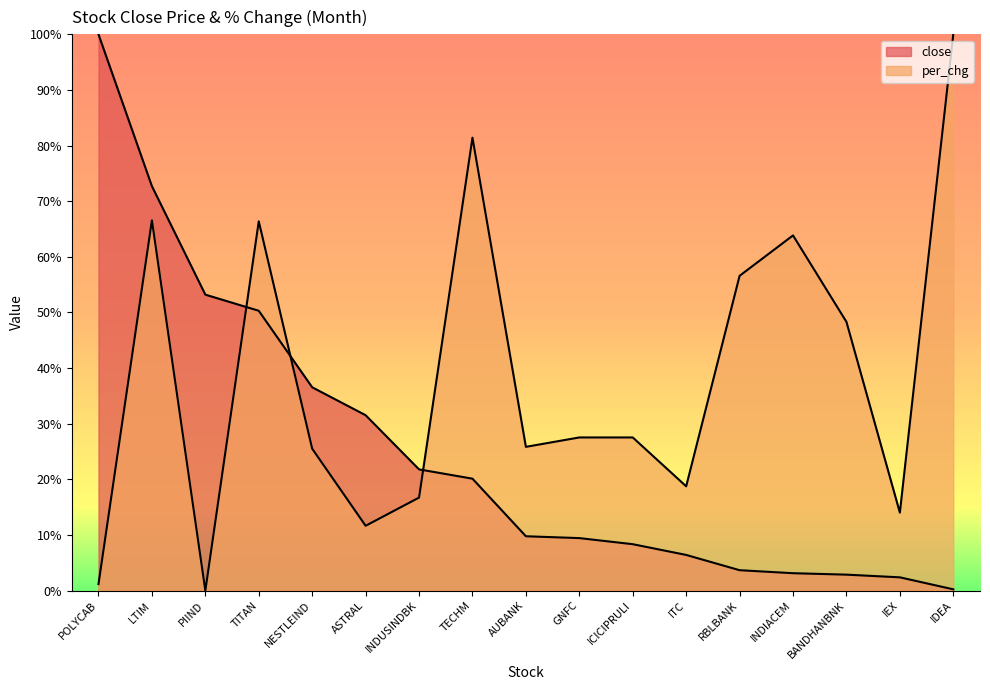

What is the difference between the close values at PIIND and ITC?

46.8